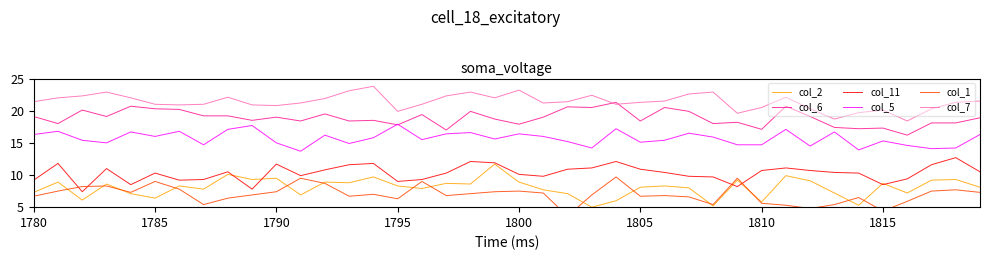

Reading left to right, transcribe all the data shown in this chart.

col_2: 7.3	8.9	6.1	8.6	7.1	6.4	8.3	7.8	10.1	9.3	9.5	6.9	8.9	8.8	9.7	8.3	7.9	8.7	8.6	11.7	8.9	7.7	7.1	5.0	6.0	8.1	8.3	8.0	5.2	9.2	5.8	9.9	9.1	7.2	5.3	8.7	7.2	9.2	9.3	8.1
col_6: 19.1	18.0	20.1	19.1	20.7	20.3	20.2	19.2	19.2	18.5	19.0	18.4	19.5	18.4	18.5	17.8	19.4	17.0	19.9	18.7	17.9	19.0	20.6	20.5	21.3	18.4	20.5	19.9	18.0	18.2	17.1	20.7	19.1	17.4	17.2	17.3	16.2	18.1	18.1	18.9
col_11: 9.2	11.8	7.4	11.0	8.5	10.3	9.2	9.3	10.5	7.8	11.7	9.9	10.8	11.6	11.8	9.0	9.3	10.3	12.1	11.9	10.1	9.8	10.9	11.1	12.1	10.9	10.4	9.8	9.7	8.2	10.7	11.1	10.7	10.4	10.3	8.5	9.4	11.6	12.7	10.5
col_5: 16.3	16.8	15.4	15.0	16.7	16.0	16.8	14.7	17.1	17.7	15.0	13.7	16.2	14.9	15.8	17.9	15.5	16.4	16.6	15.6	16.4	16.0	15.2	14.2	17.2	15.1	15.4	16.5	15.9	14.7	14.7	17.1	14.5	16.7	13.9	15.3	14.6	14.1	14.2	16.3
col_1: 6.7	7.5	8.2	8.3	7.3	9.0	7.8	5.4	6.4	6.9	7.4	9.5	8.7	6.7	7.0	6.3	9.0	6.8	7.1	7.4	7.5	7.2	3.6	6.9	9.7	6.7	6.8	6.6	5.4	9.5	5.6	5.3	4.8	5.4	6.5	4.4	5.9	7.5	7.7	7.3
col_7: 21.4	22.0	22.3	22.9	22.0	21.0	20.9	21.0	22.1	20.9	20.8	21.2	21.9	23.1	23.8	19.9	21.0	22.3	22.9	22.0	23.2	21.2	21.4	22.4	21.0	21.3	21.5	22.6	22.9	19.6	20.5	22.1	20.3	18.7	19.7	20.1	18.4	20.3	21.3	21.5